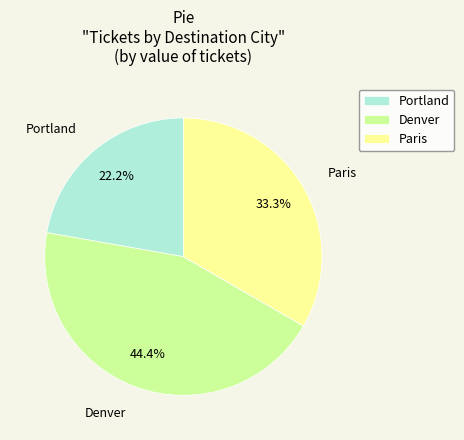

Is there any slice that represents more than half of the pie?

No